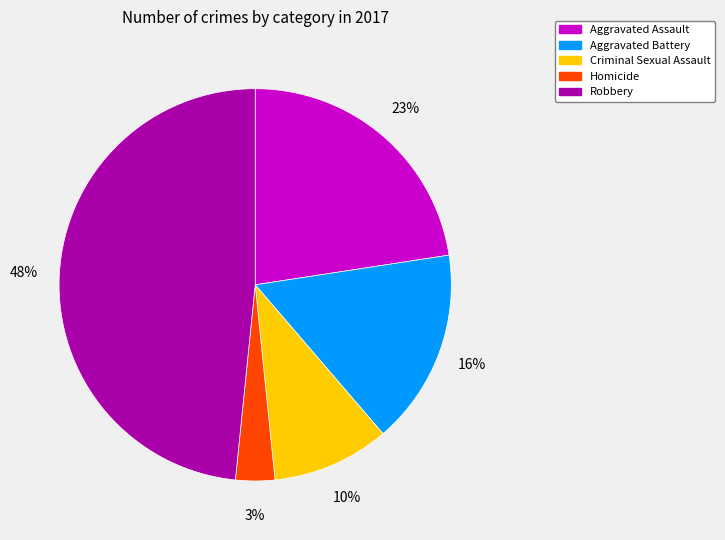

What is the ratio of the value at Criminal Sexual Assault to the value at Aggravated Assault?

0.4